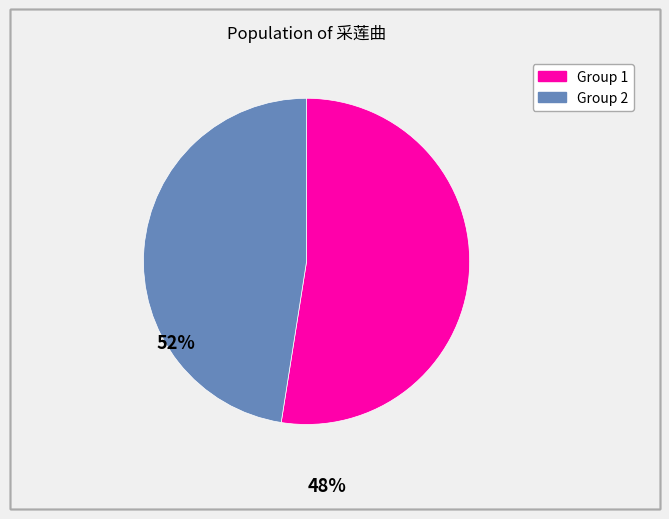

Is there a majority slice in this chart?

Yes